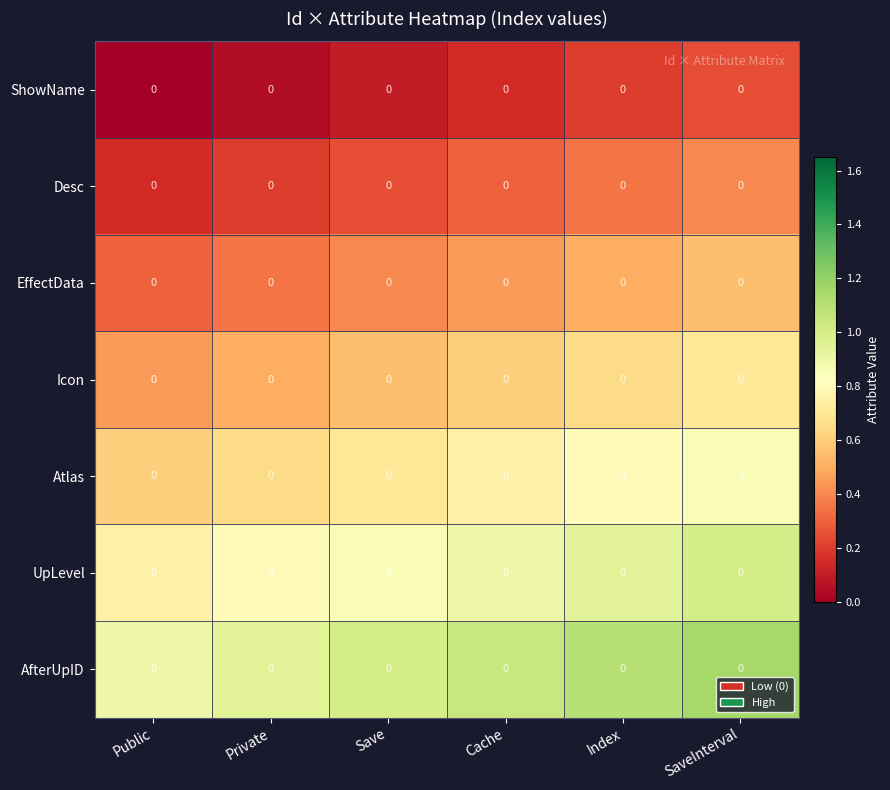

What is the total value across all series at Cache?

4.2